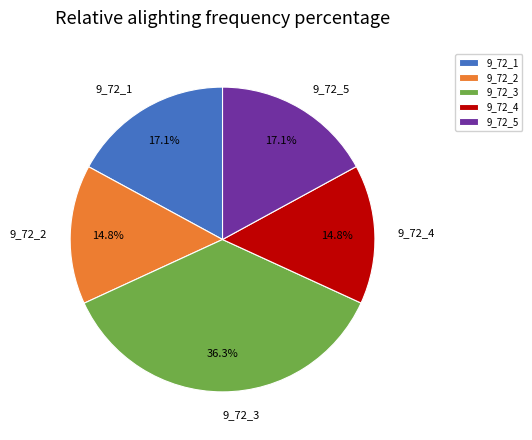

To the nearest percent, what is the average slice percentage?

20%